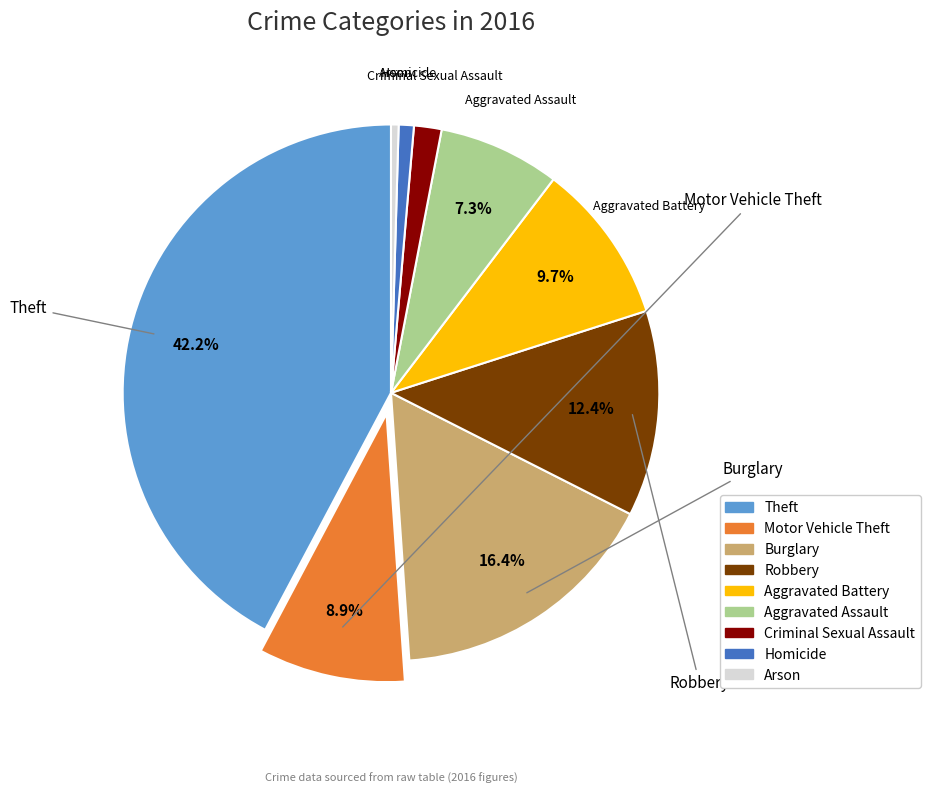

What is the largest slice in the pie chart?

Theft